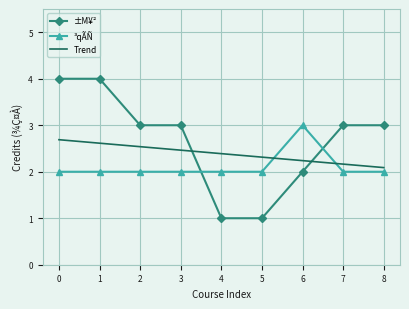

What is the smallest value displayed?

1.0